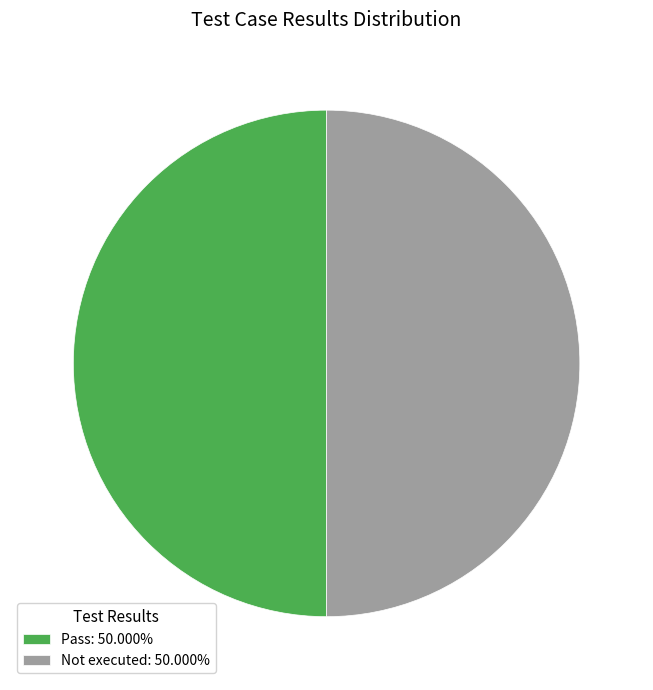

Do Pass: 50.000% and Not executed: 50.000% together represent more than half of the pie?

Yes